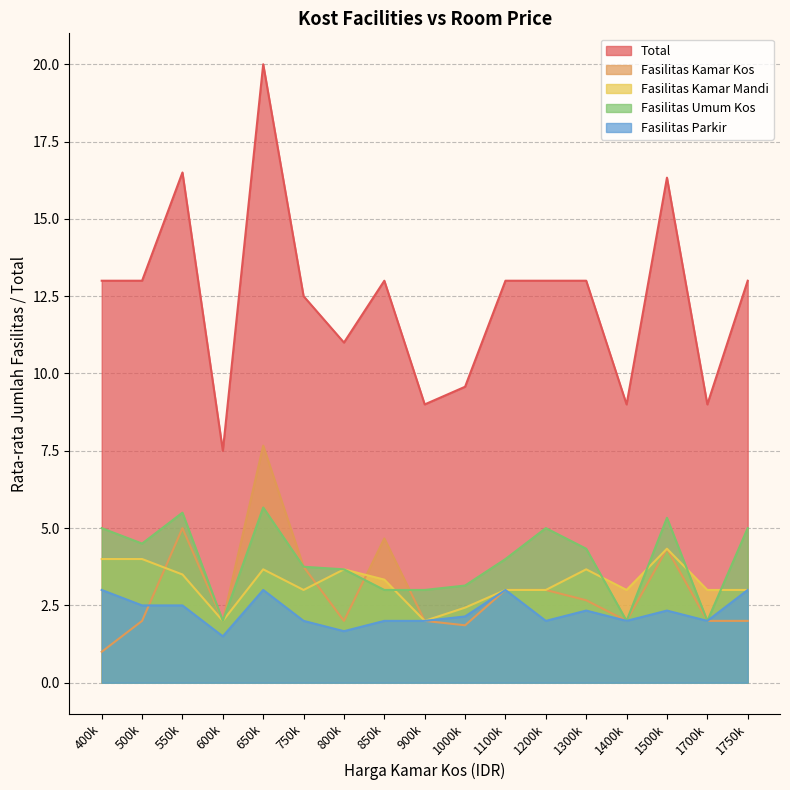

At which category does the chart reach its peak across all series?

500000